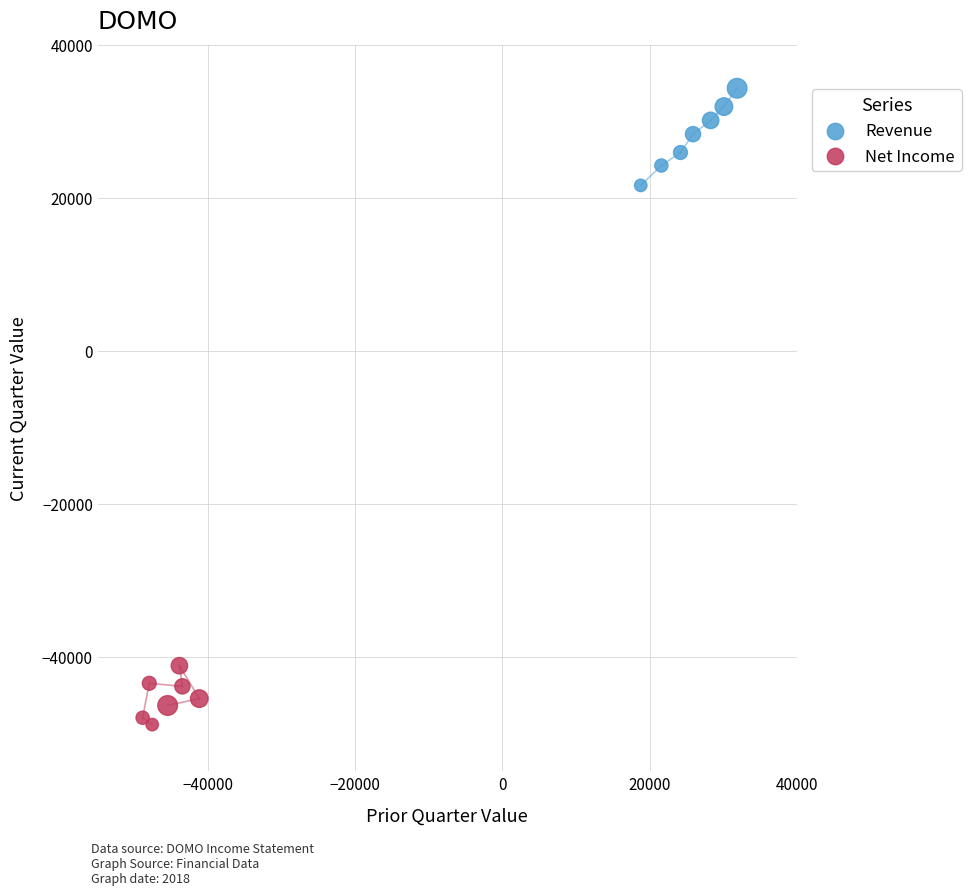

Which series reaches the minimum Y coordinate?

Net Income